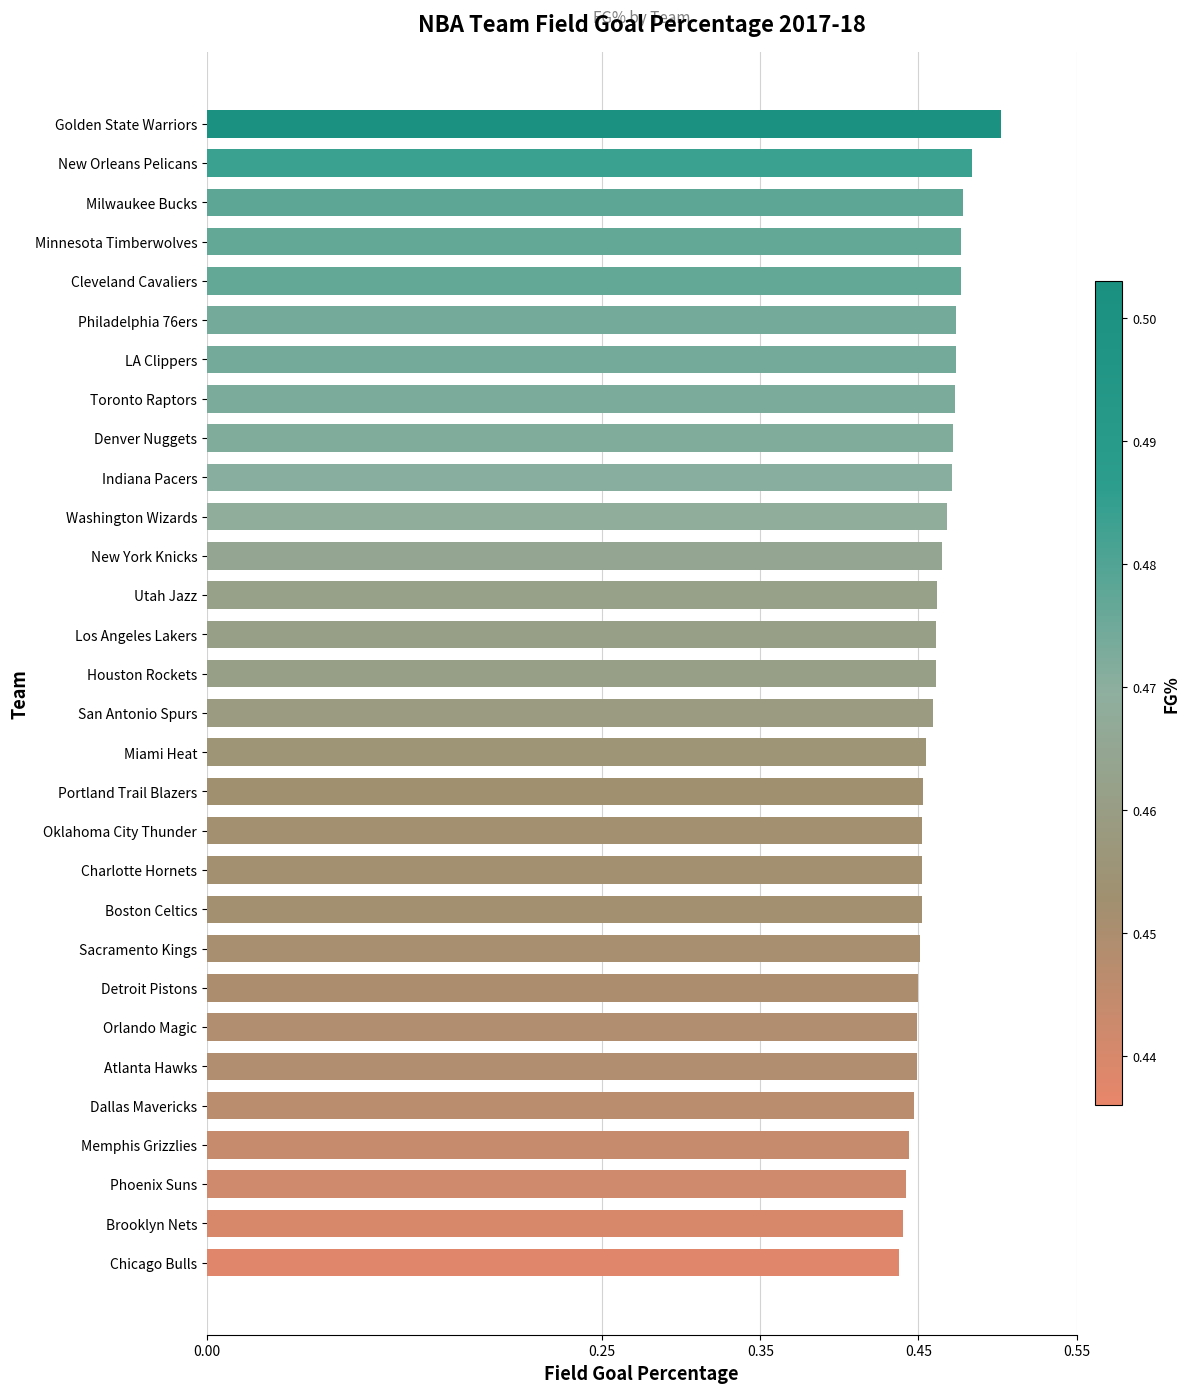

Which label corresponds to the largest value in the chart?

Golden State Warriors